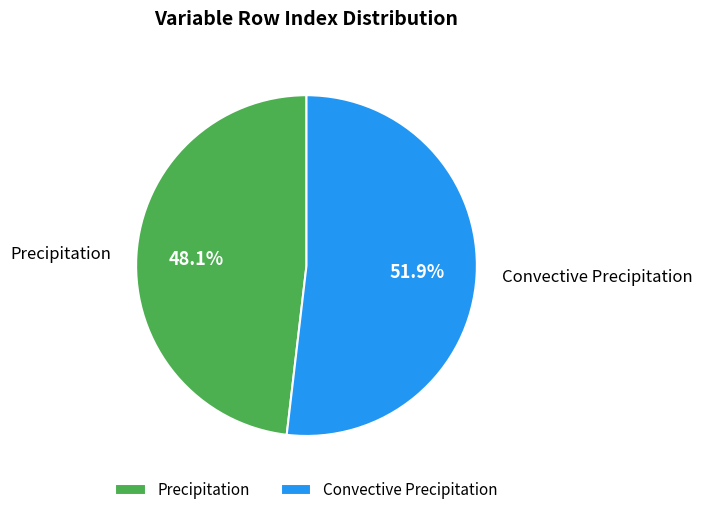

Is there a majority slice in this chart?

Yes